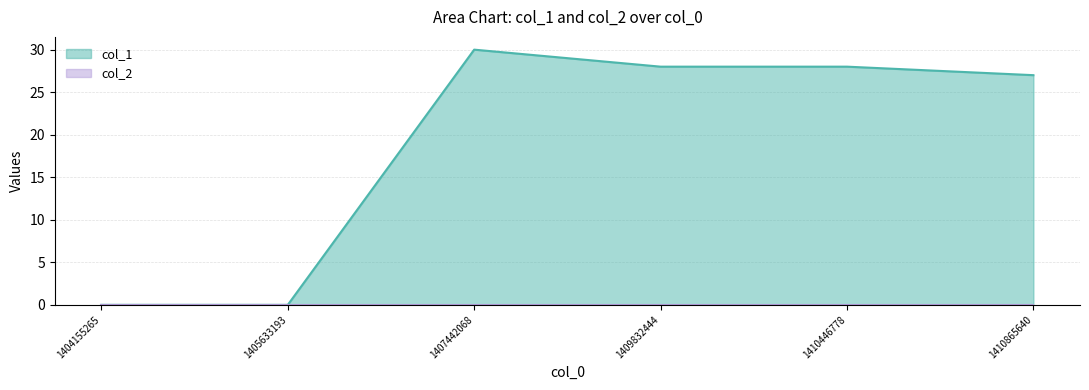

How many positive values are there?

4